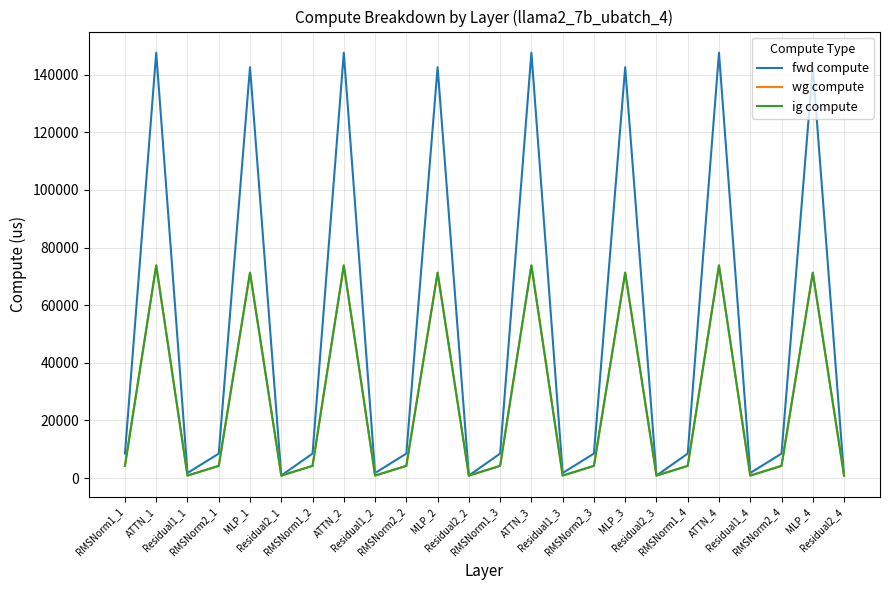

Is this an area chart (filled region under the line)?

No